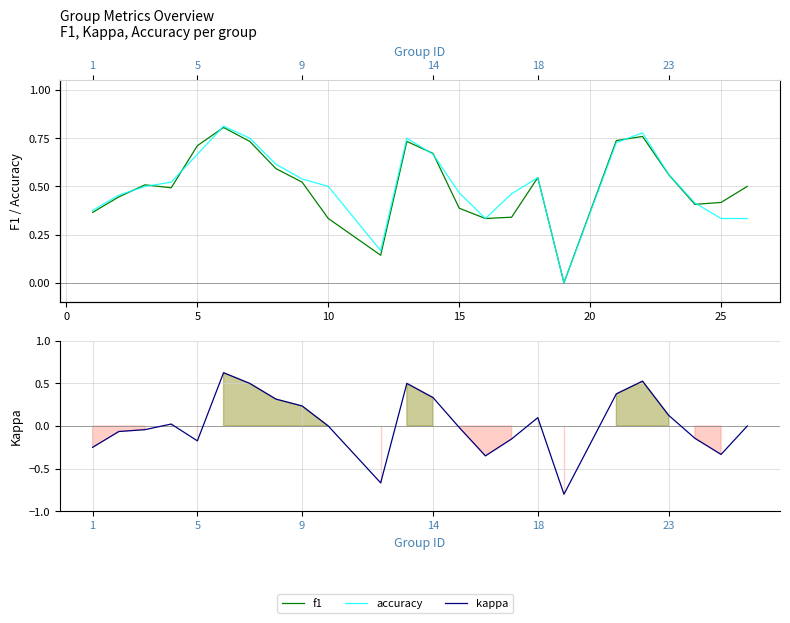

What is the average value of the accuracy series?

0.5